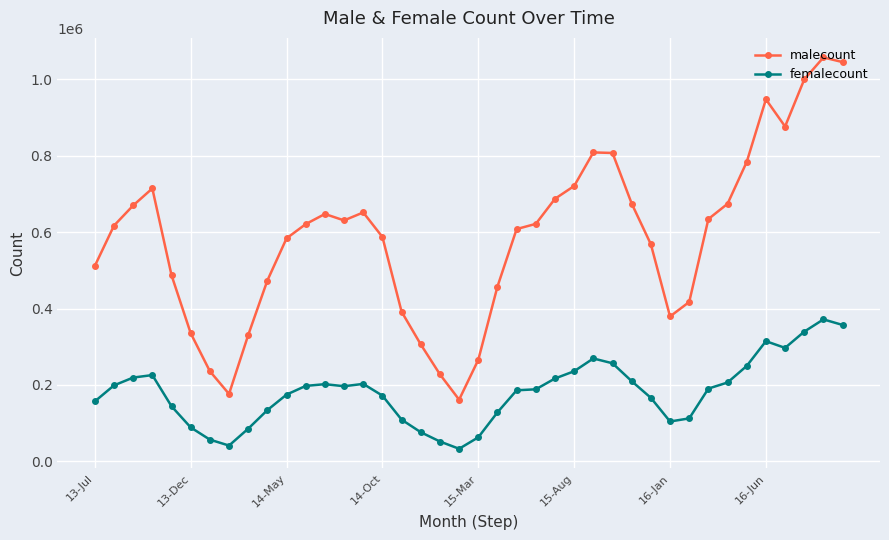

Which series has the widest spread of values?

malecount